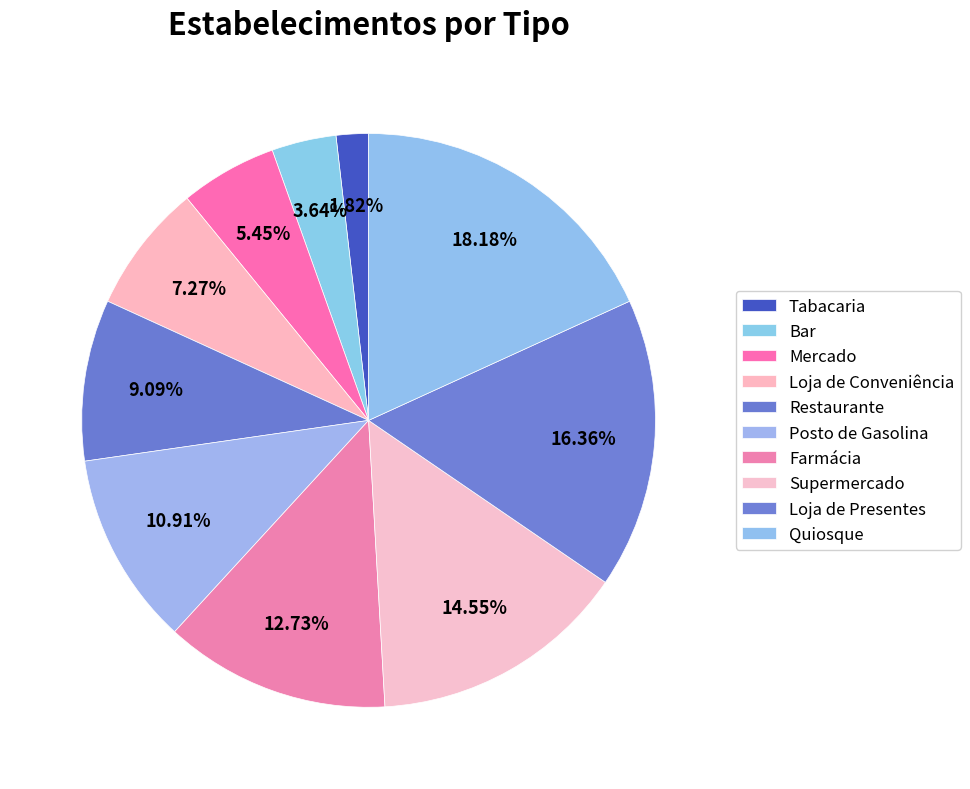

Rank the categories by value from highest to lowest.

Quiosque, Loja de Presentes, Supermercado, Farmácia, Posto de Gasolina, Restaurante, Loja de Conveniência, Mercado, Bar, Tabacaria